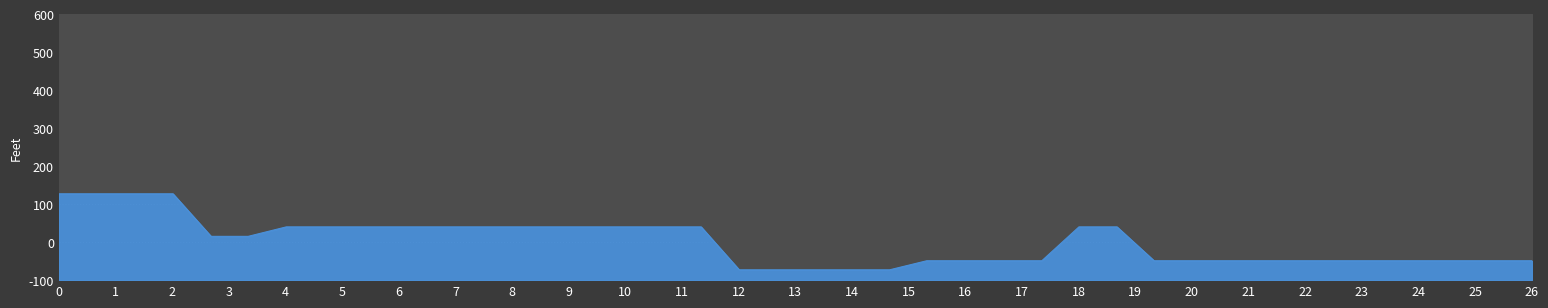

Reading left to right, transcribe all the data shown in this chart.

127.1	127.1	127.1	127.1	15.2	15.2	40.1	40.1	40.1	40.1	40.1	40.1	40.1	40.1	40.1	40.1	40.1	40.1	-72.9	-72.9	-72.9	-72.9	-72.9	-49.0	-49.0	-49.0	-49.0	40.1	40.1	-49.0	-49.0	-49.0	-49.0	-49.0	-49.0	-49.0	-49.0	-49.0	-49.0	-49.0